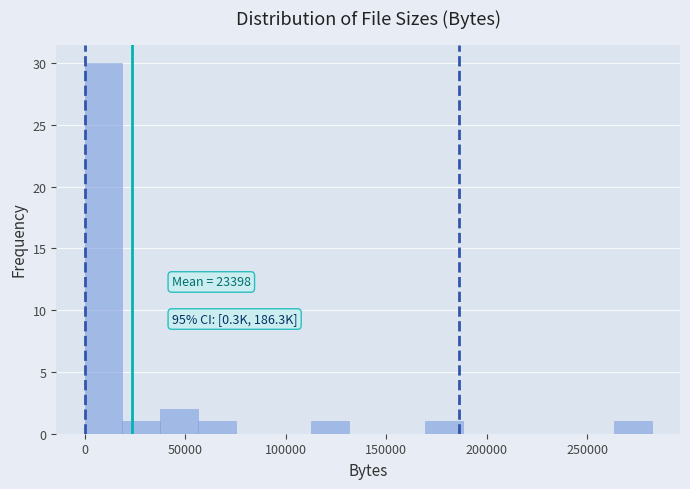

Around what value on the x-axis is the tallest bar? Give the approximate position of its centre, as read against the axis.

10000